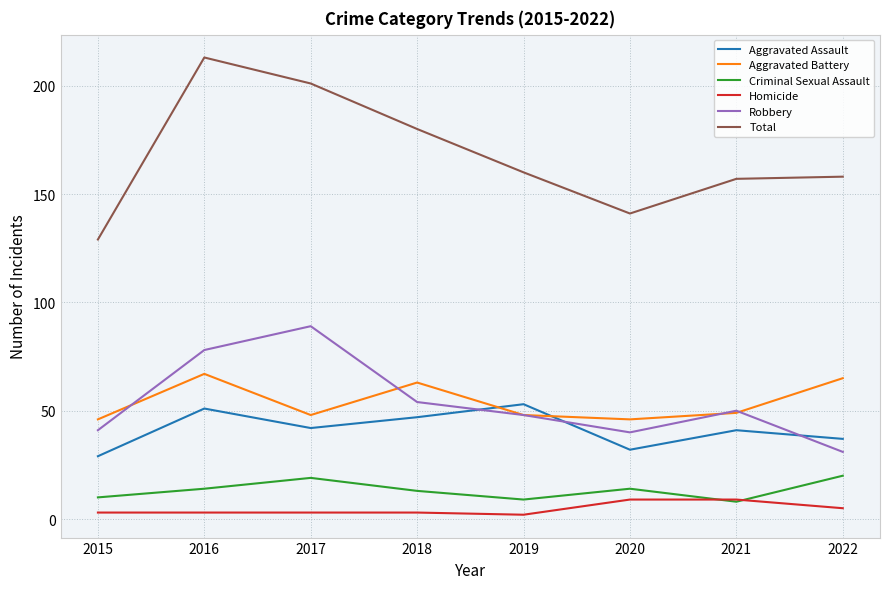

Which series changed the most between 2016 and 2021?

Total